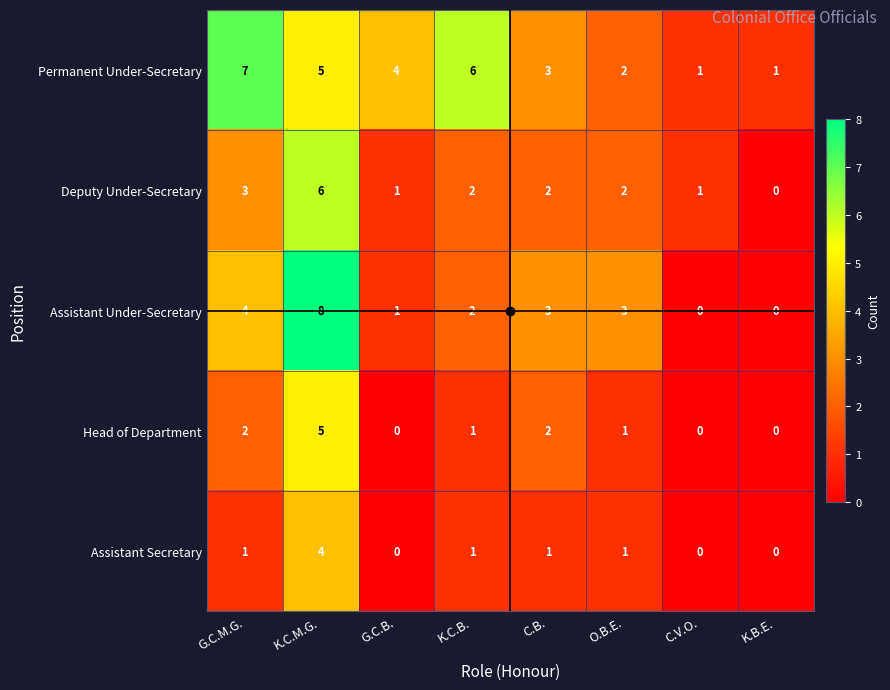

The value of Assistant Secretary at C.V.O. is 0. True or false?

True